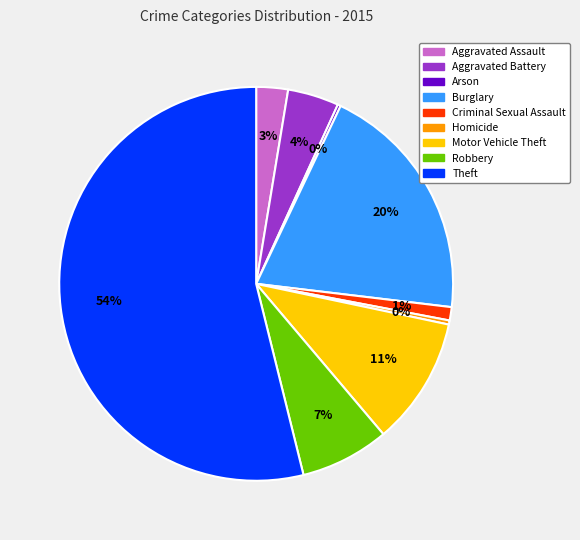

Does any single category account for the majority?

Yes